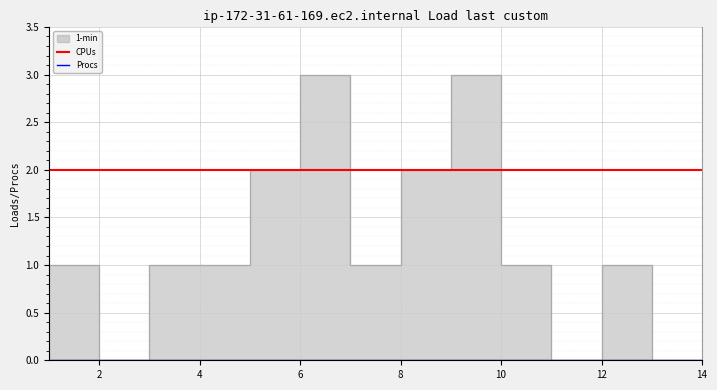

At how many categories does at least one series exceed 0?

14